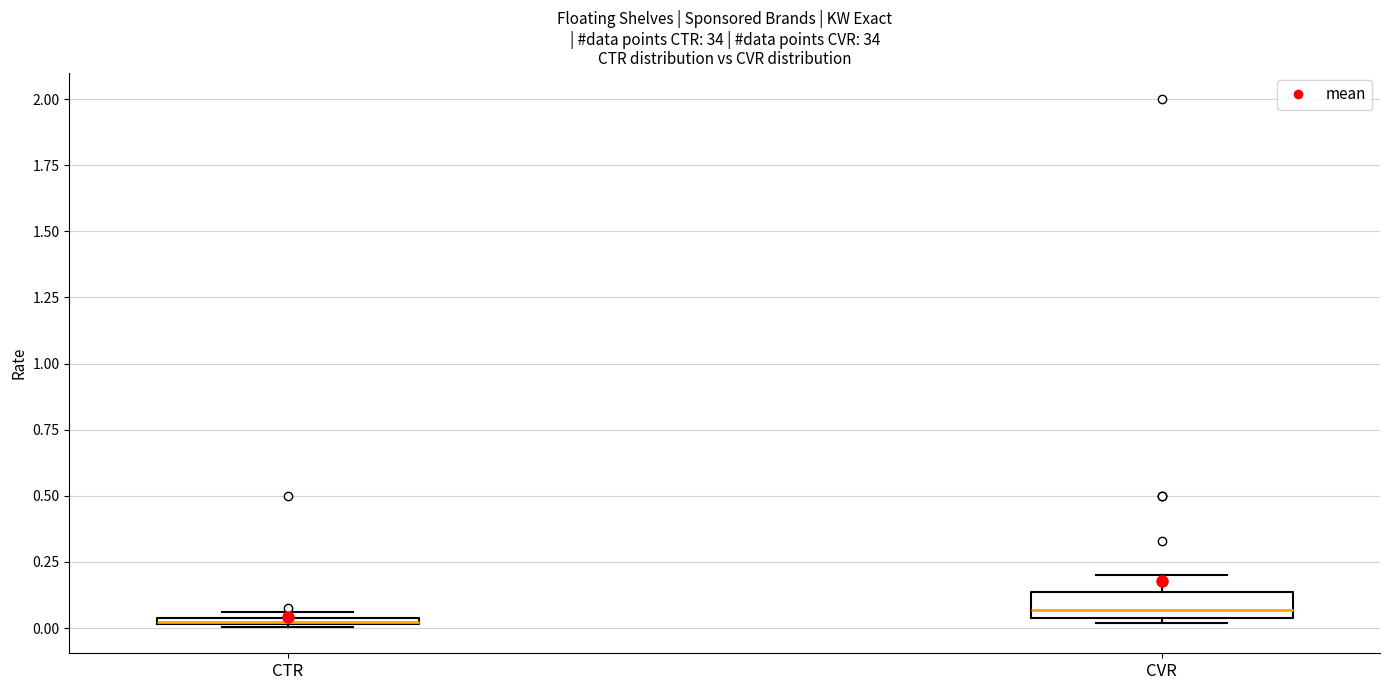

Comparing the boxes themselves (not the whiskers), which one is the tallest?

CVR